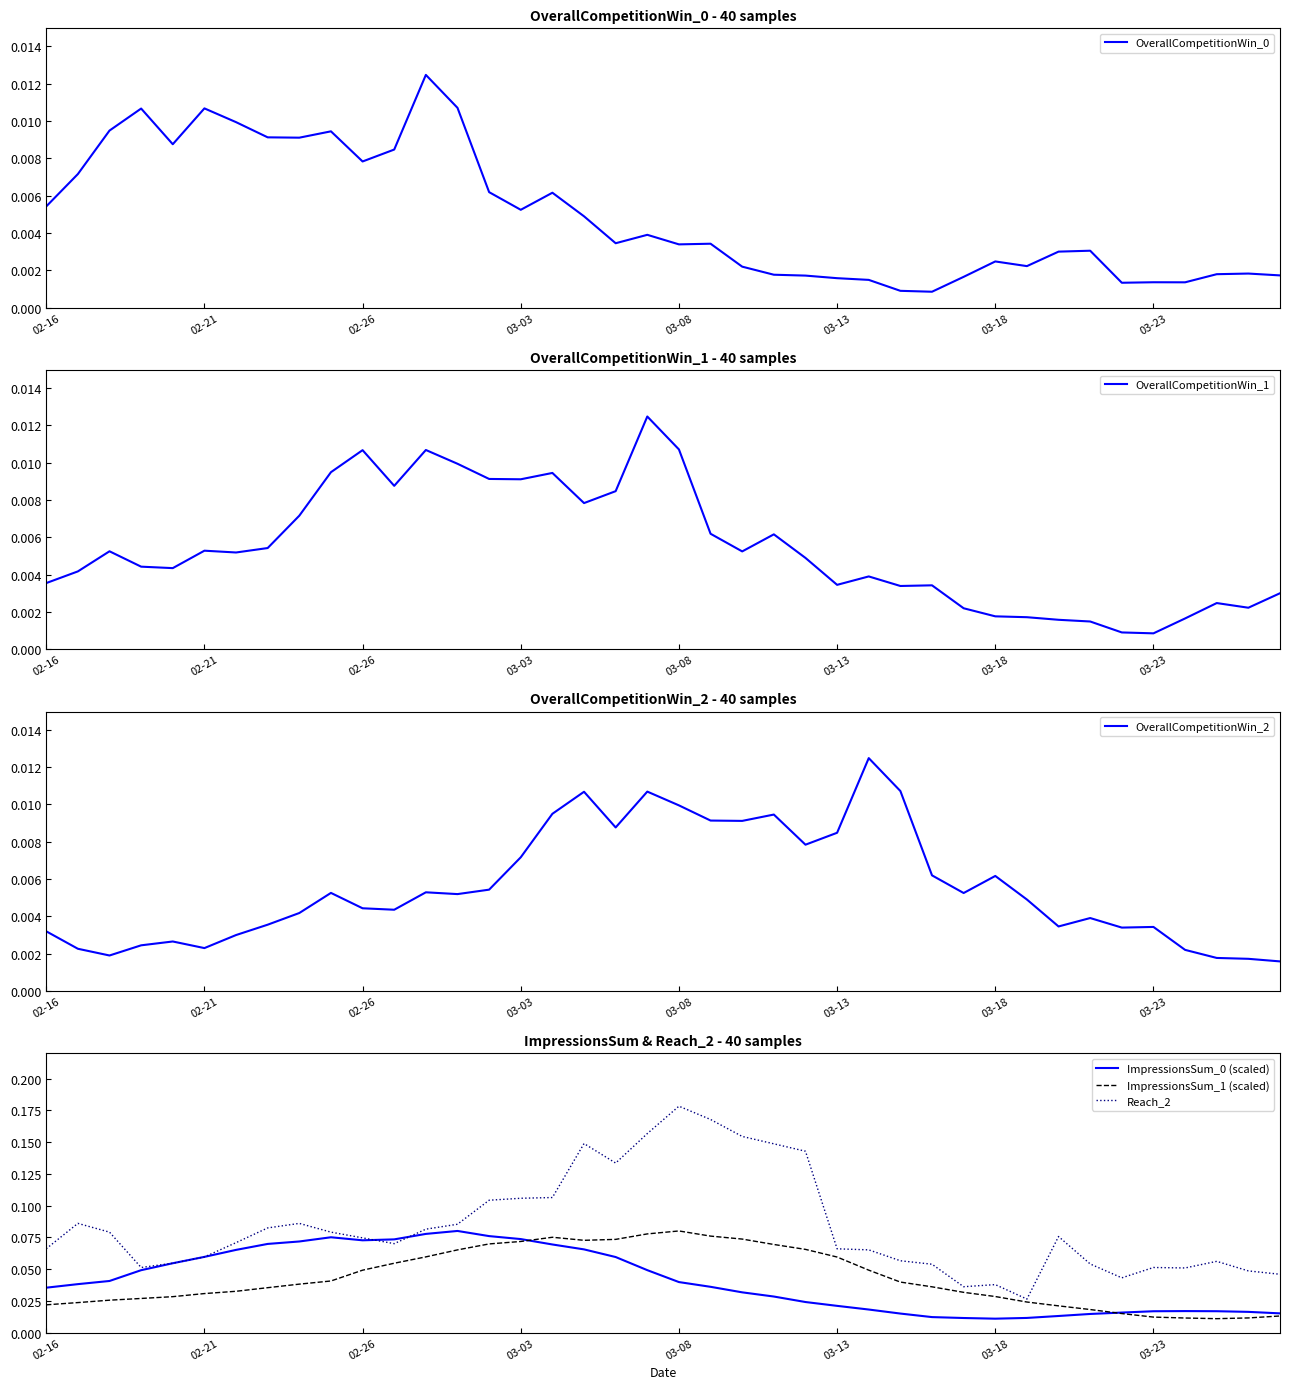

What is the greatest value displayed?

0.2